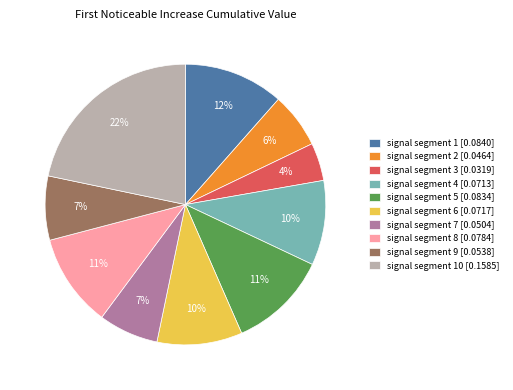

Do signal segment 10 [0.1585] and signal segment 2 [0.0464] together represent more than half of the pie?

No